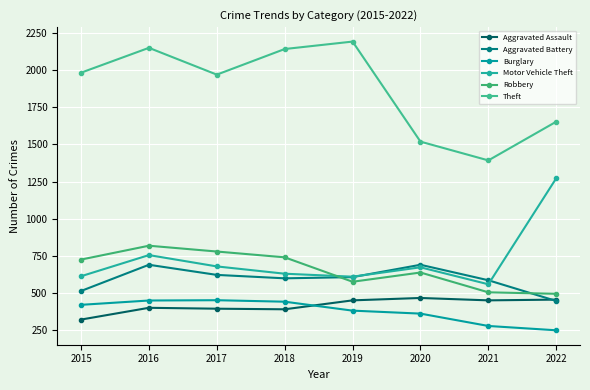

In Aggravated Battery, how many points are higher than both neighbors (excluding endpoints)?

2